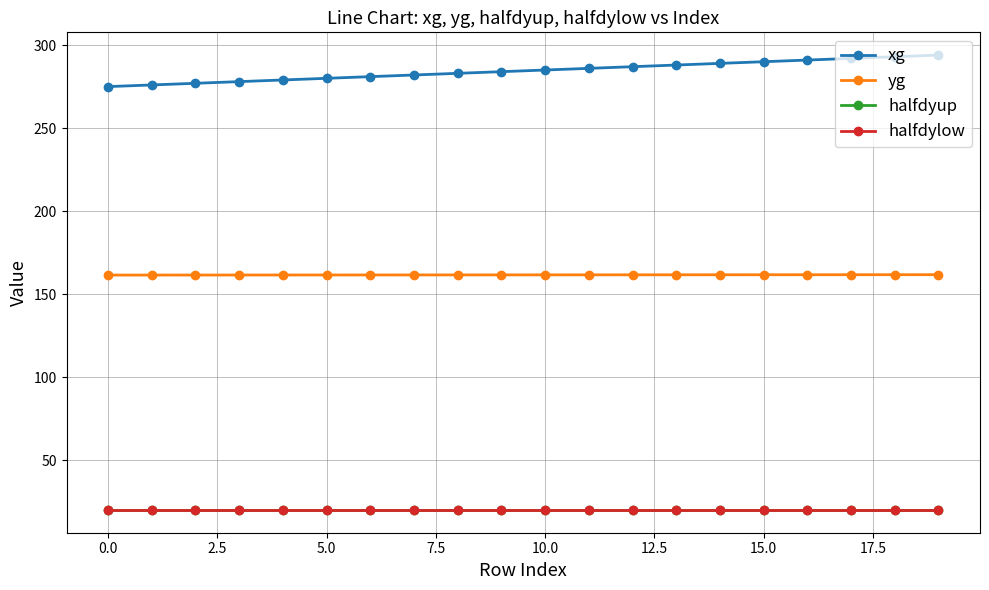

What are all the series names shown in the legend?

xg, yg, halfdyup, halfdylow